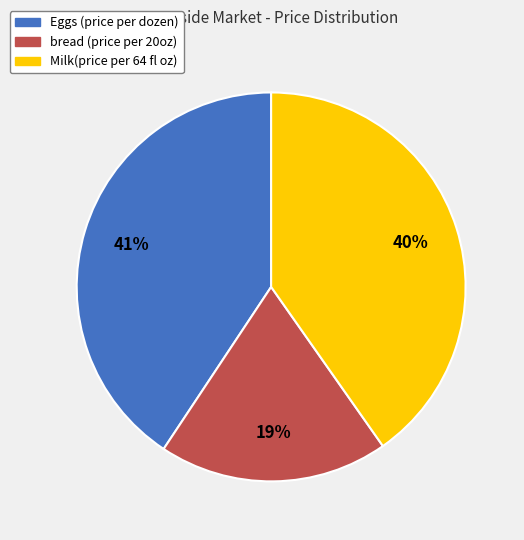

To the nearest percent, what is the difference between the largest and smallest slice percentages?

22%